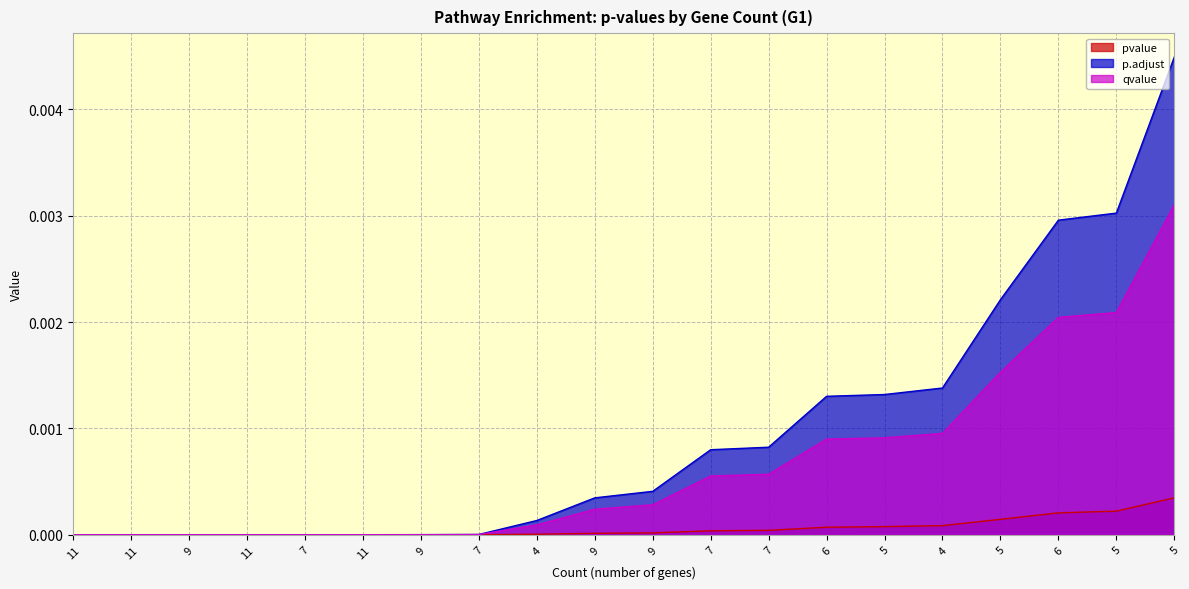

How many lines are shown in the chart?

3